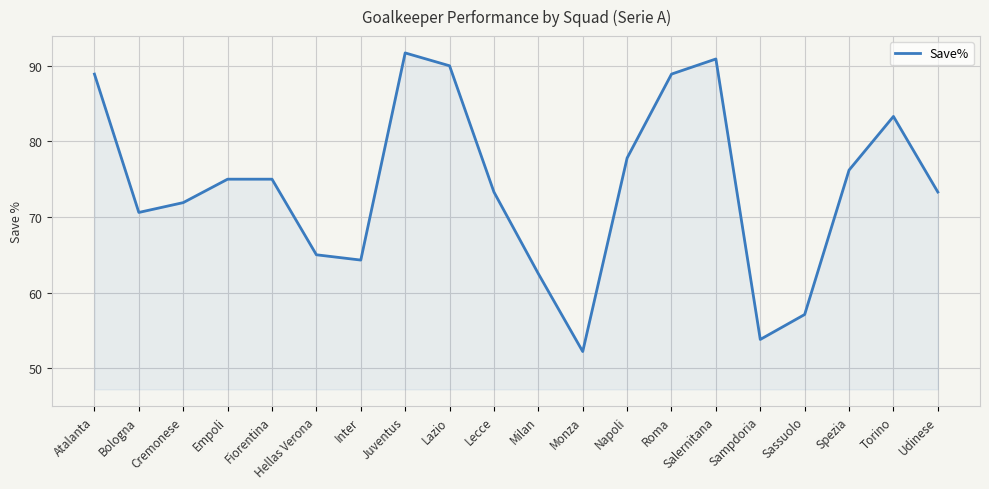

Reading left to right, list all the values displayed in this chart.

88.9	70.6	71.9	75.0	75.0	65.0	64.3	91.7	90.0	73.3	62.5	52.2	77.8	88.9	90.9	53.8	57.1	76.2	83.3	73.3